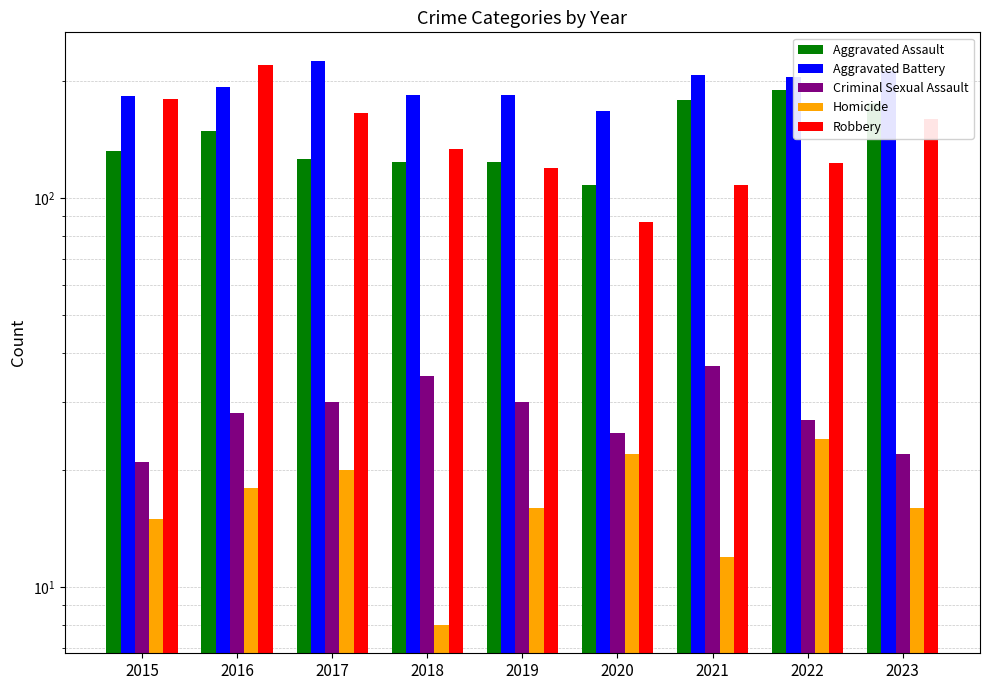

What is the difference between the second highest and minimum values in the Homicide series?

14